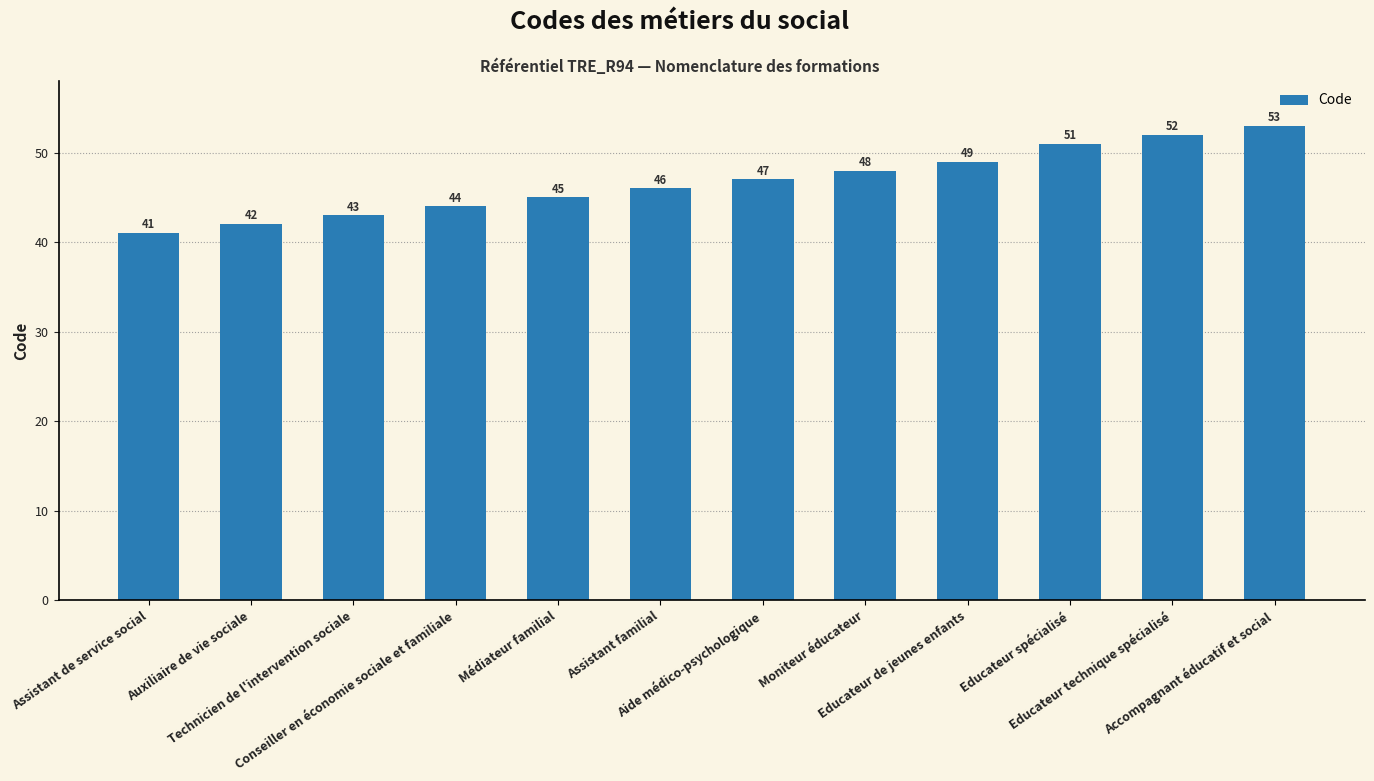

Approximately how many times larger is the value at Aide médico-psychologique compared to Assistant de service social?

1.1